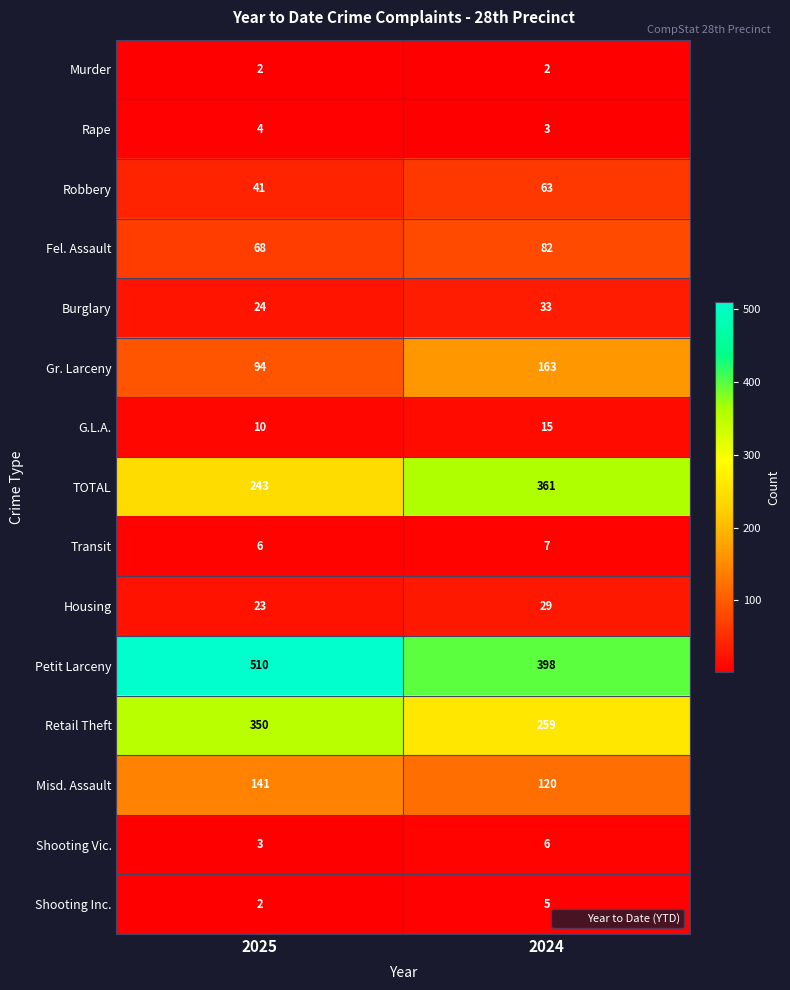

Which series has the largest total across all categories?

Petit Larceny